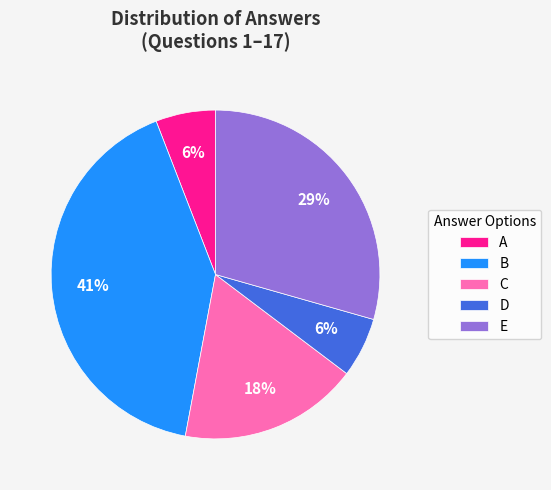

True or false: C accounts for 18% of the total.

True